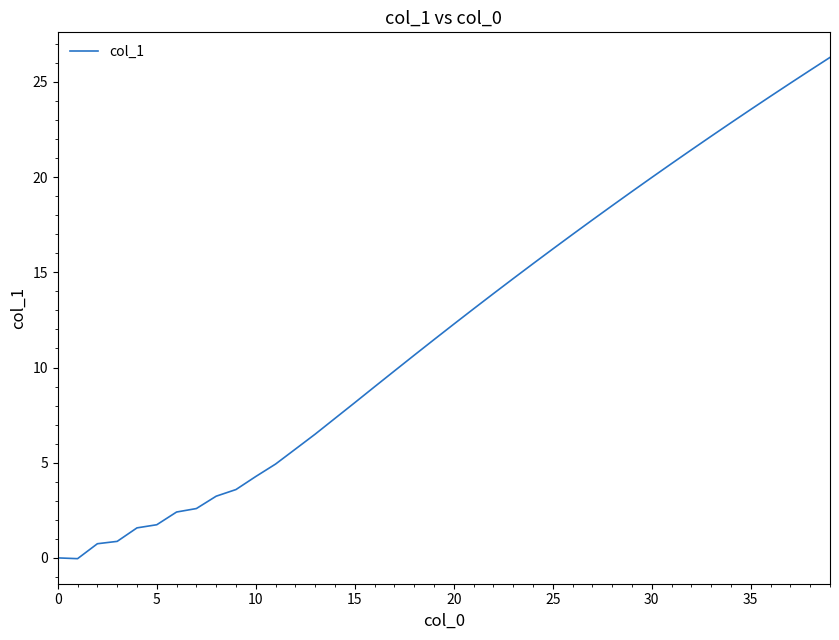

What is the maximum value shown in the chart?

26.3